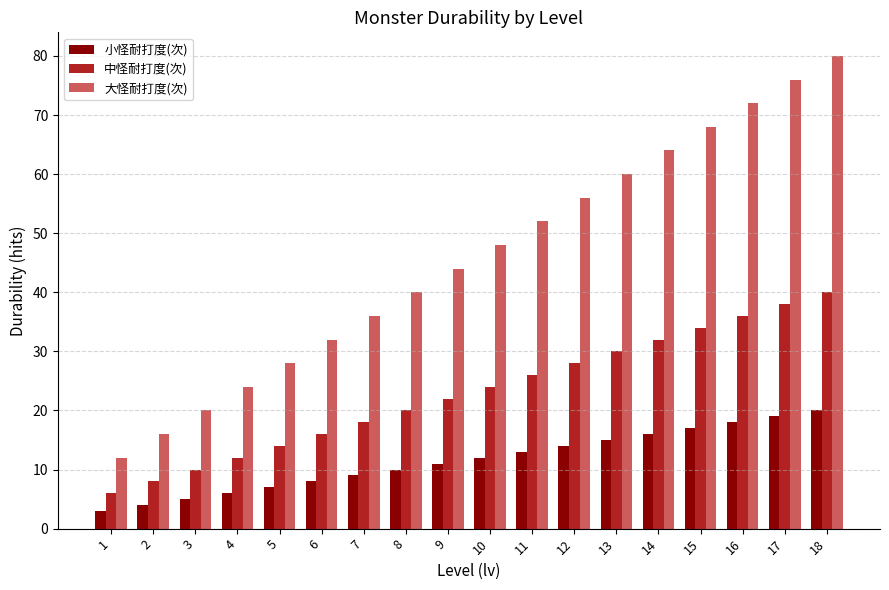

Between 7 and 17, which series saw the biggest shift?

大怪耐打度(次)